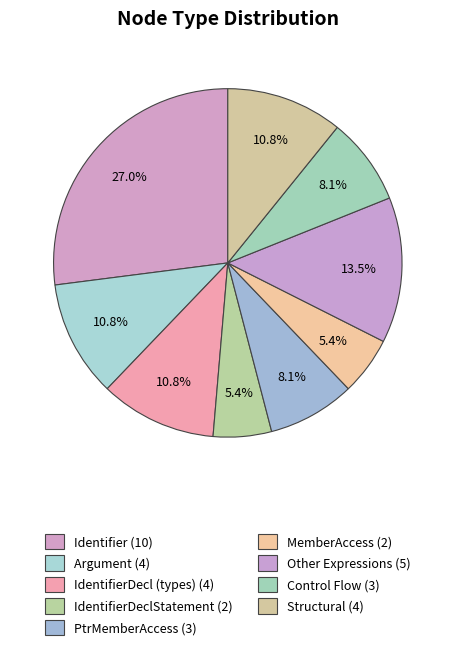

Count the number of slices in the pie.

9